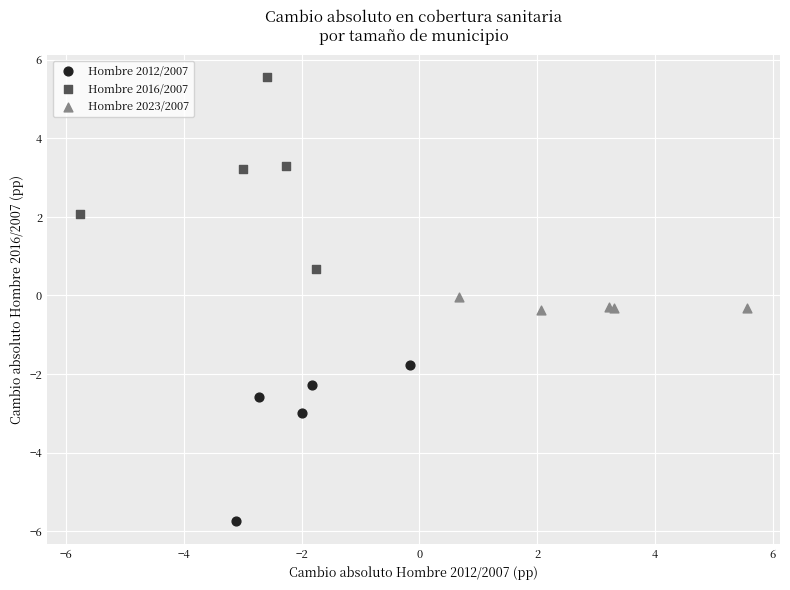

Which series reaches the maximum Y coordinate?

Hombre 2016/2007